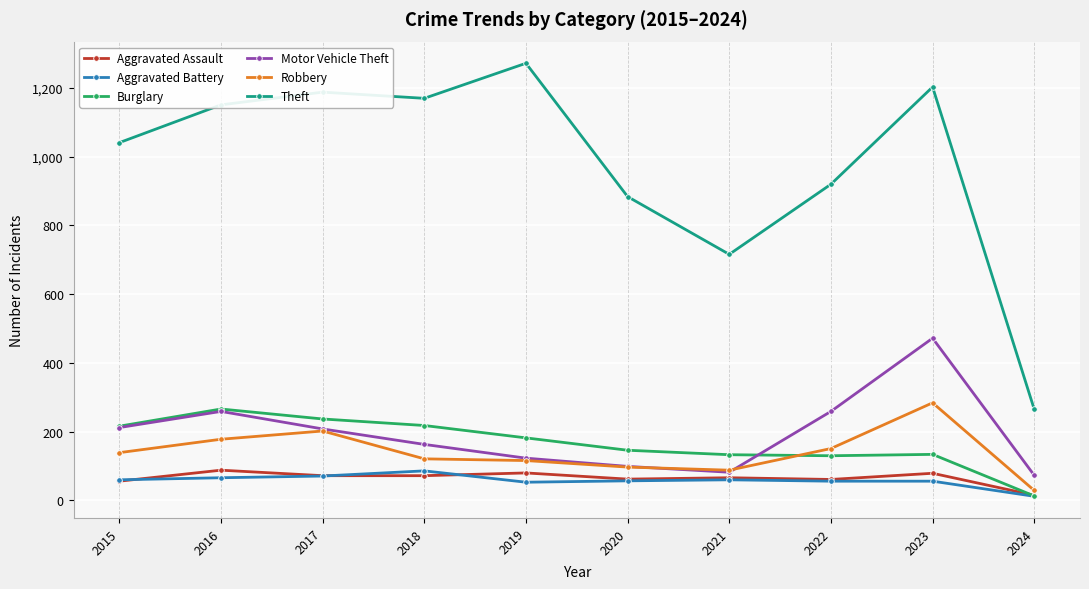

What is the total value across all series at 2024?

407